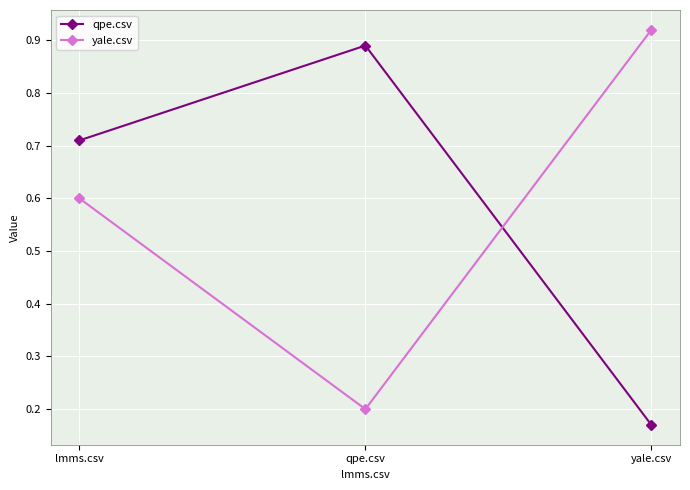

What is the sum of the yale.csv values at lmms.csv and qpe.csv?

0.8